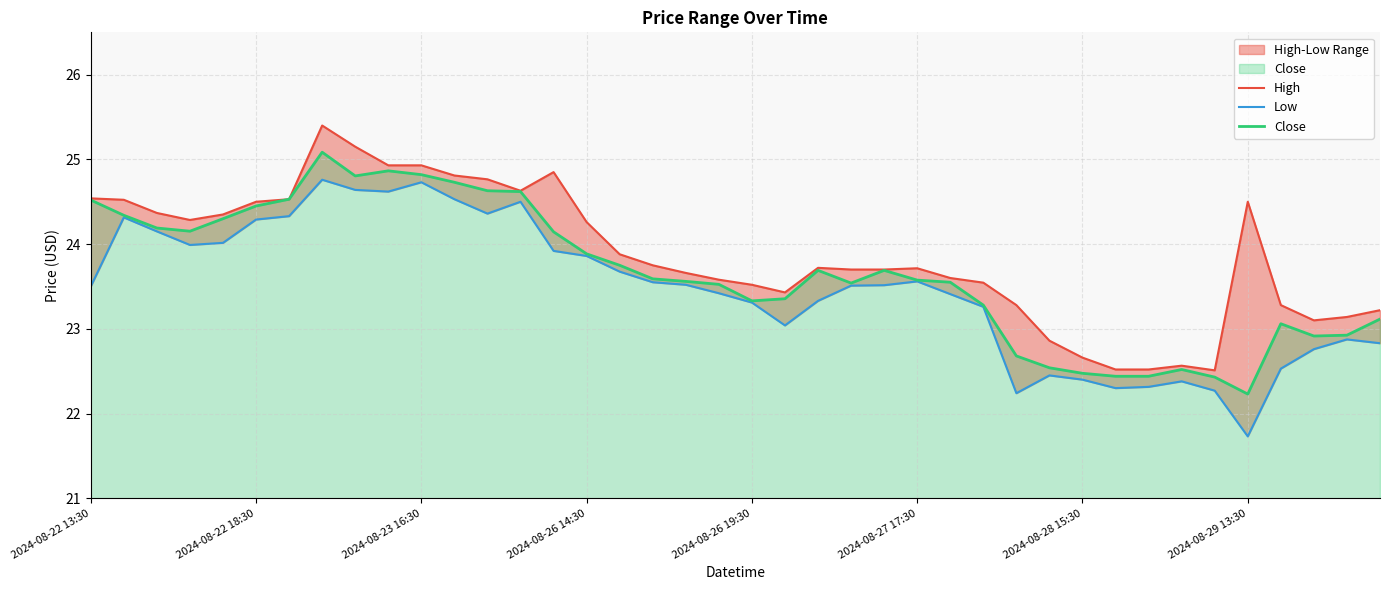

In Close, how many points are lower than both neighbors (excluding endpoints)?

6